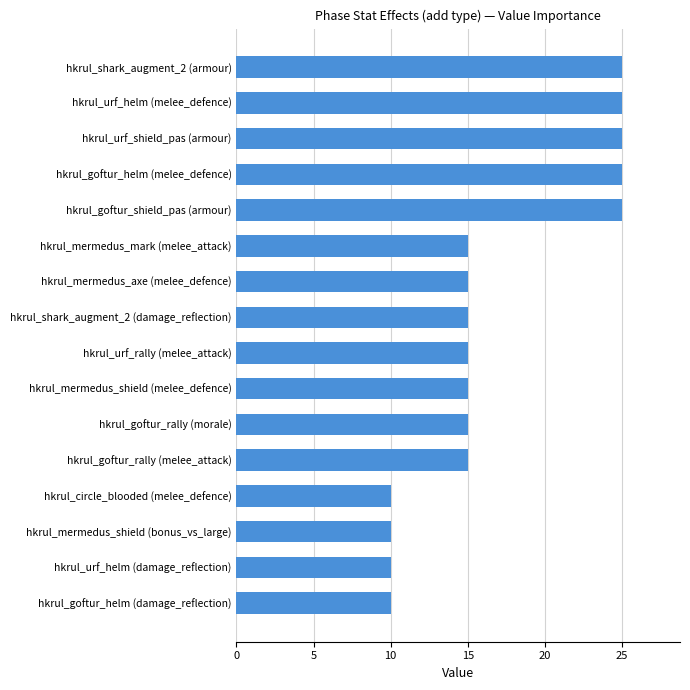

What is the sum of all values?

270